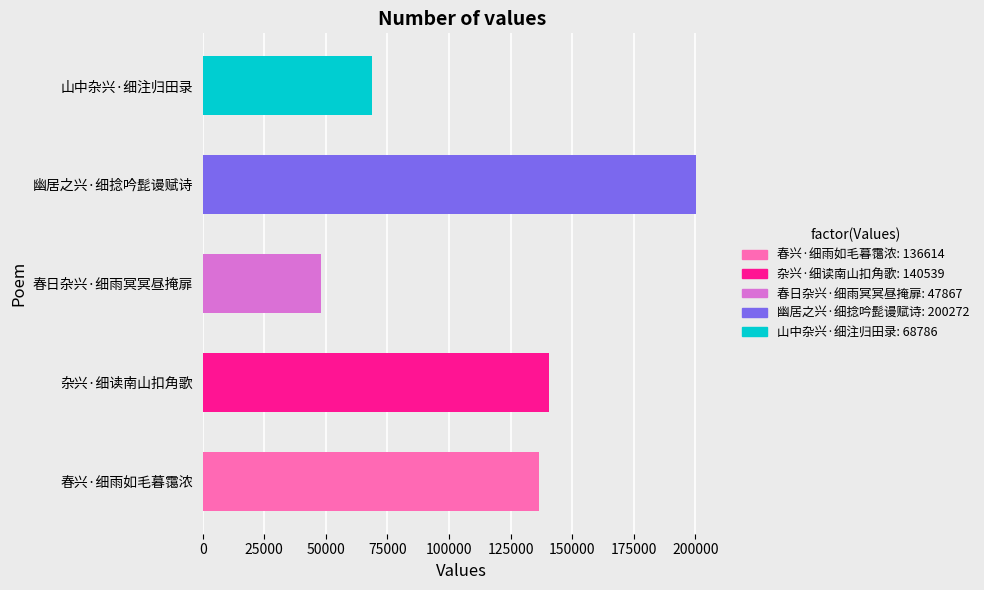

Is it true that the value at 杂兴·细读南山扣角歌 is 199678?

False